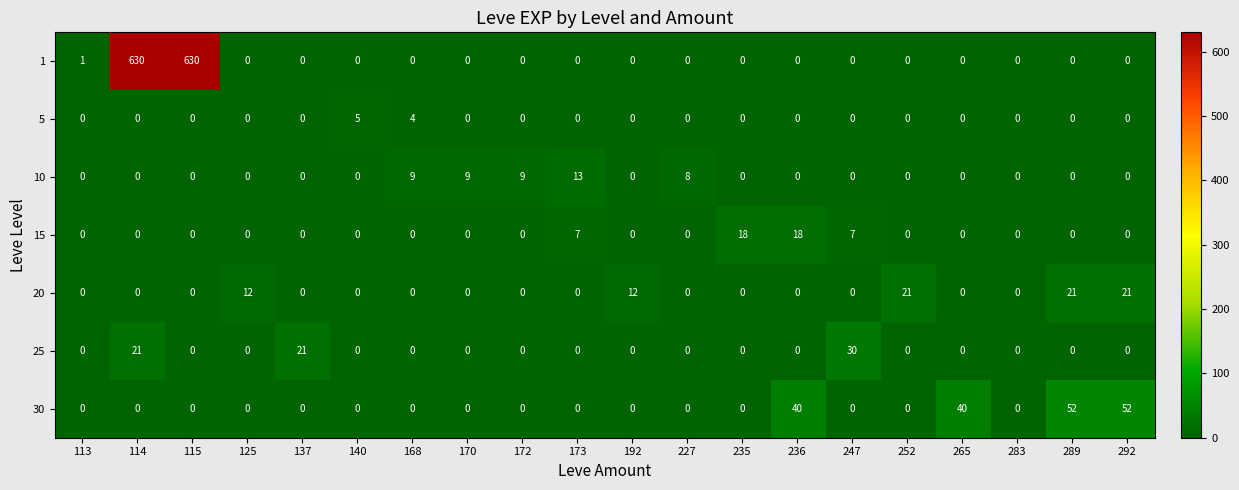

List the series in order of their peak value, highest first.

1, 30, 25, 20, 15, 10, 5